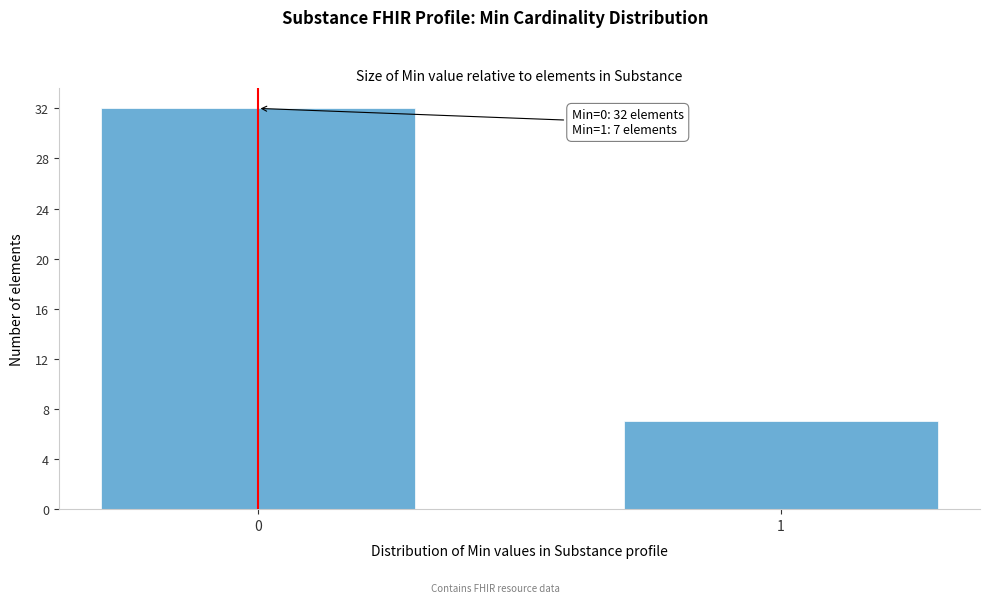

Reading left to right, transcribe all the data shown in this chart.

0=32	1=7